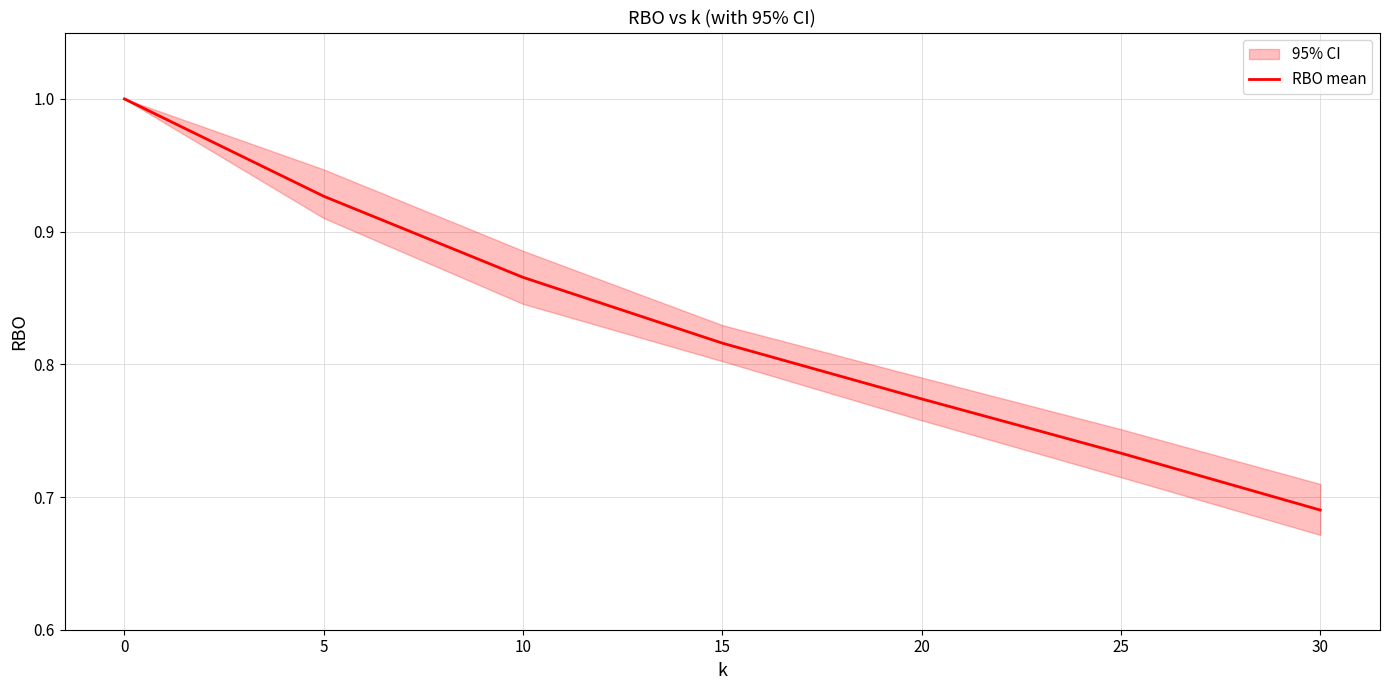

Reading left to right, transcribe all the data shown in this chart.

0=1.0	5=0.9	10=0.9	15=0.8	20=0.8	25=0.7	30=0.7